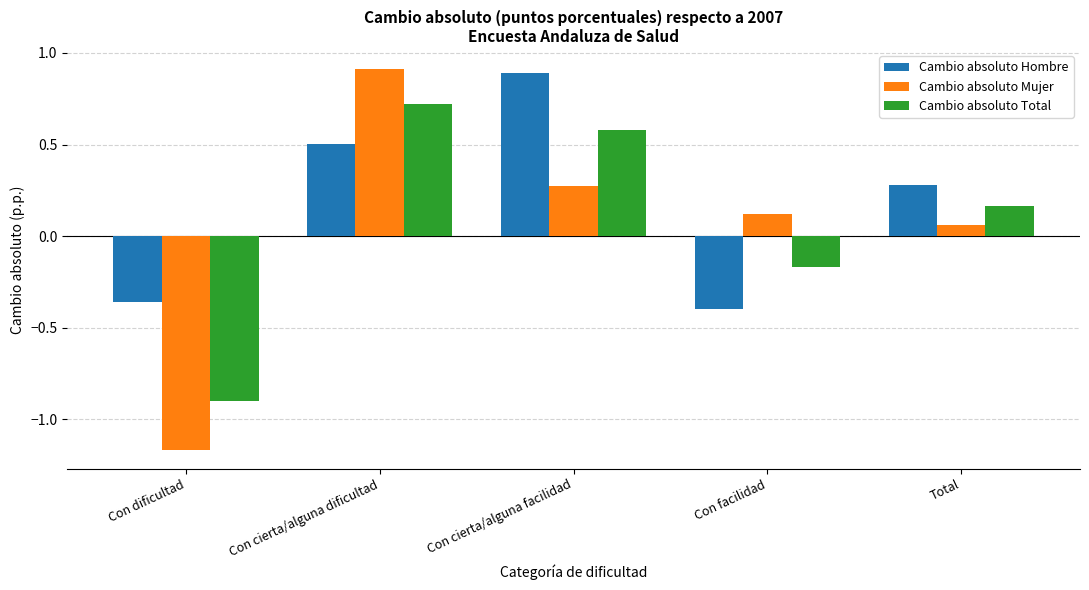

How many values in the Cambio absoluto Total series exceed 0?

3